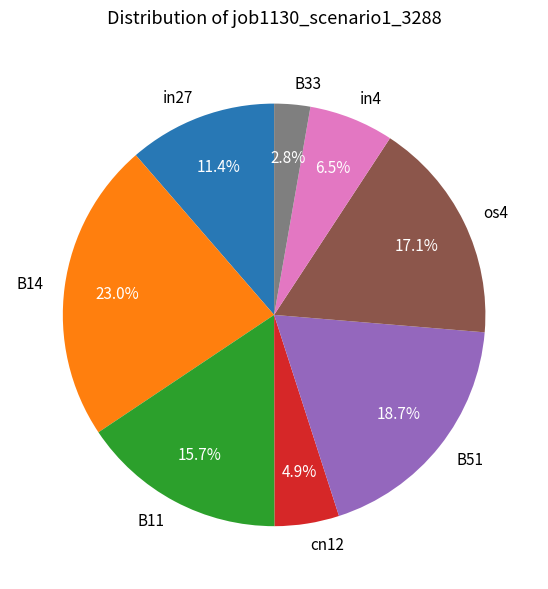

Rank the categories by value from highest to lowest.

B14, B51, os4, B11, in27, in4, cn12, B33